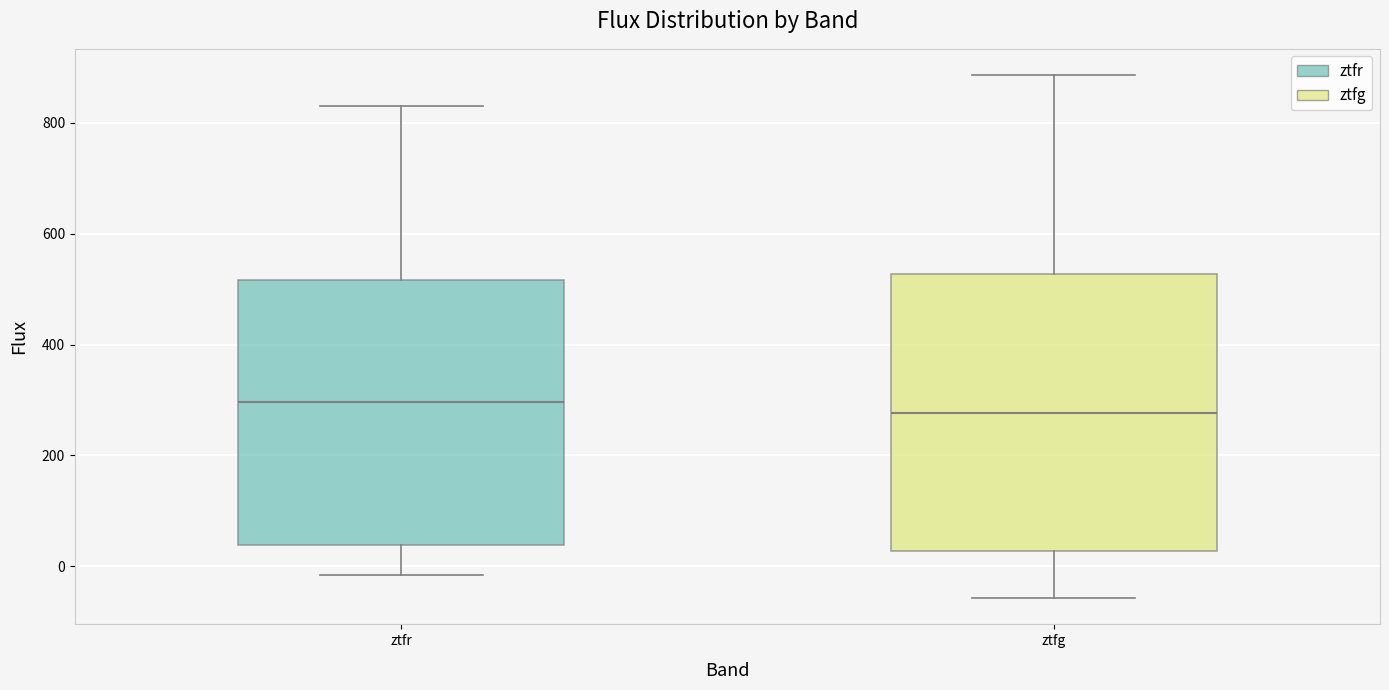

Which box has the lowest median line?

ztfg